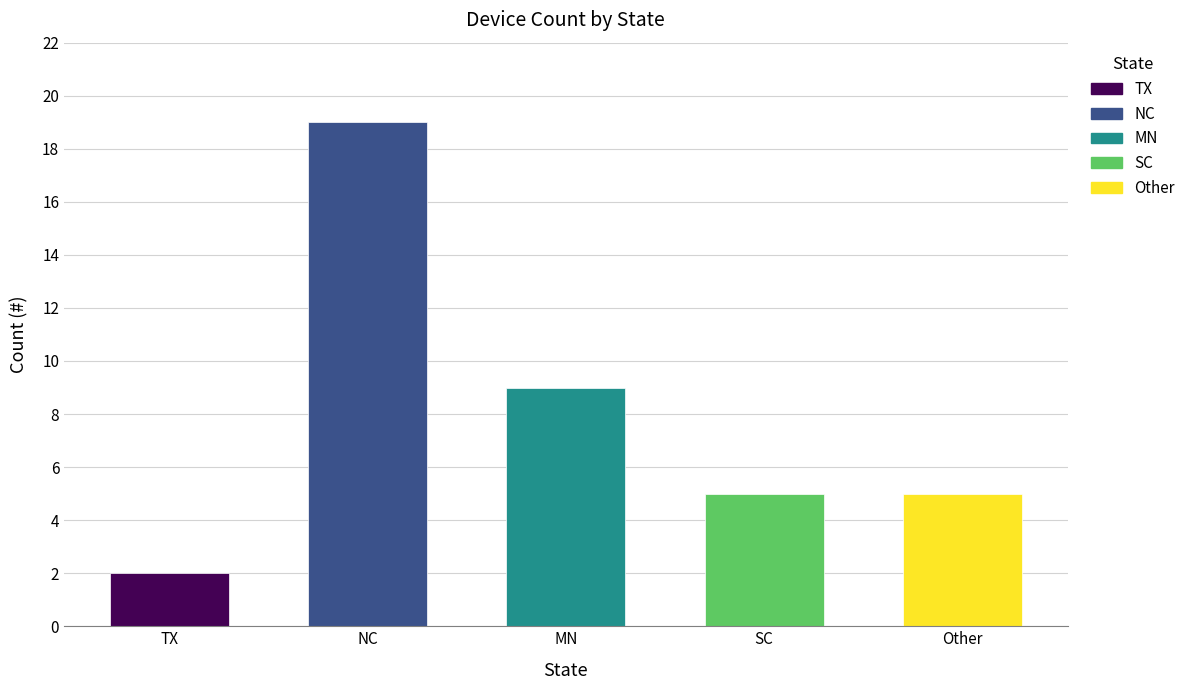

How many values exceed 5?

2